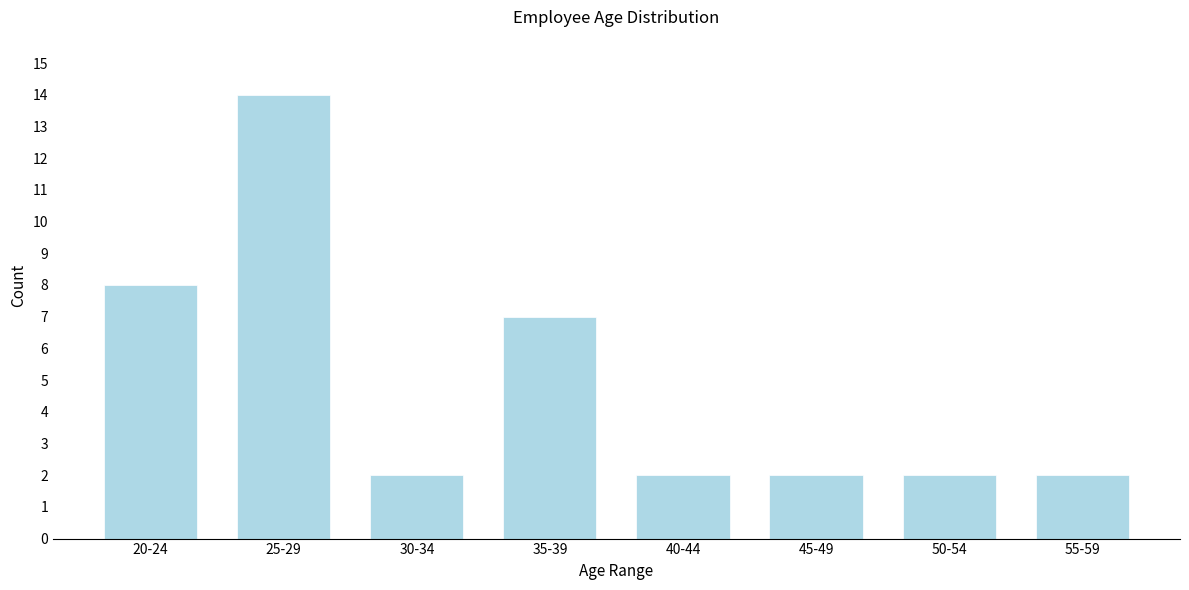

Reading left to right, extract all data points from this chart.

20-24=8	25-29=14	30-34=2	35-39=7	40-44=2	45-49=2	50-54=2	55-59=2